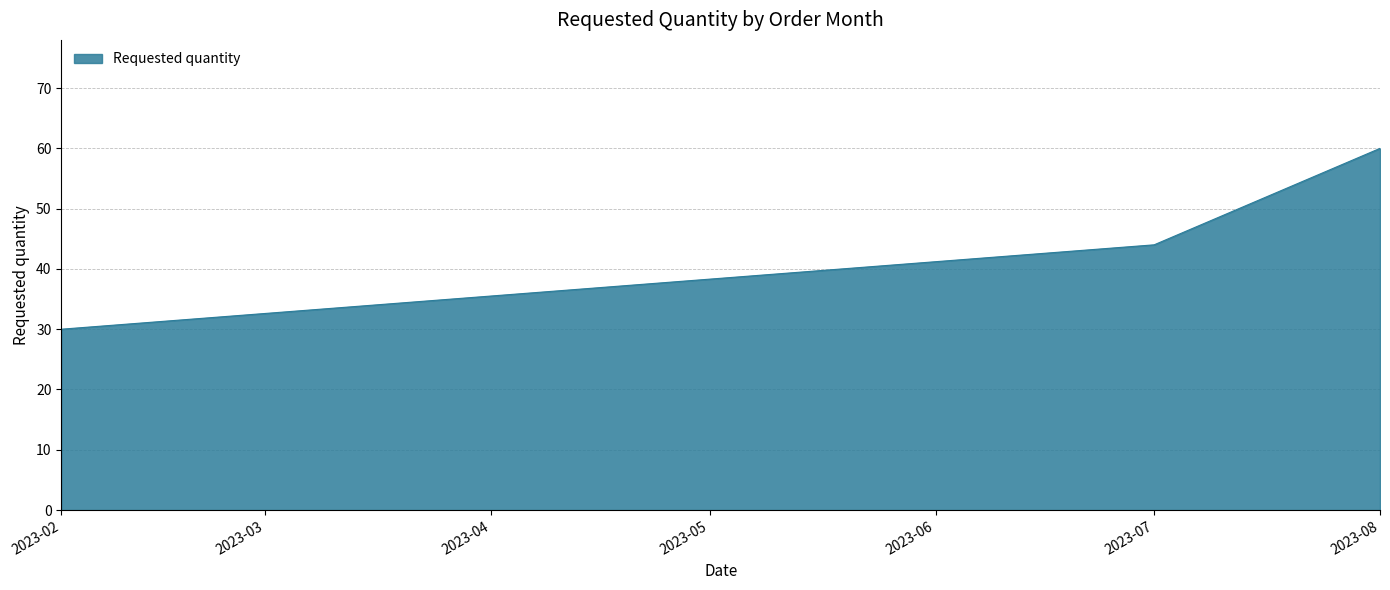

Is it true that the value at 2023-08 is 60?

True